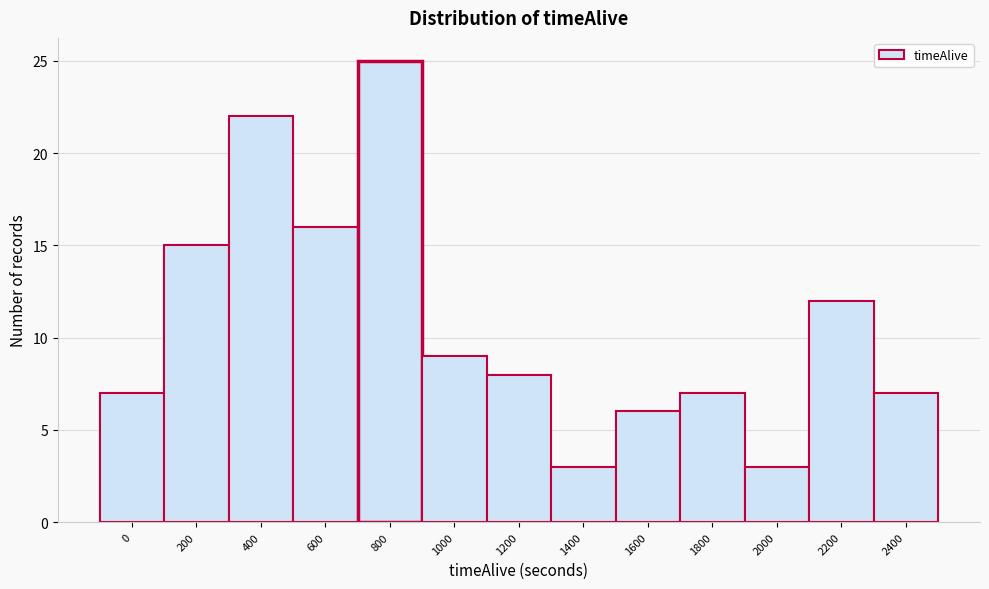

Reading right to left, what are all the values shown in this chart?

7	12	3	7	6	3	8	9	25	16	22	15	7